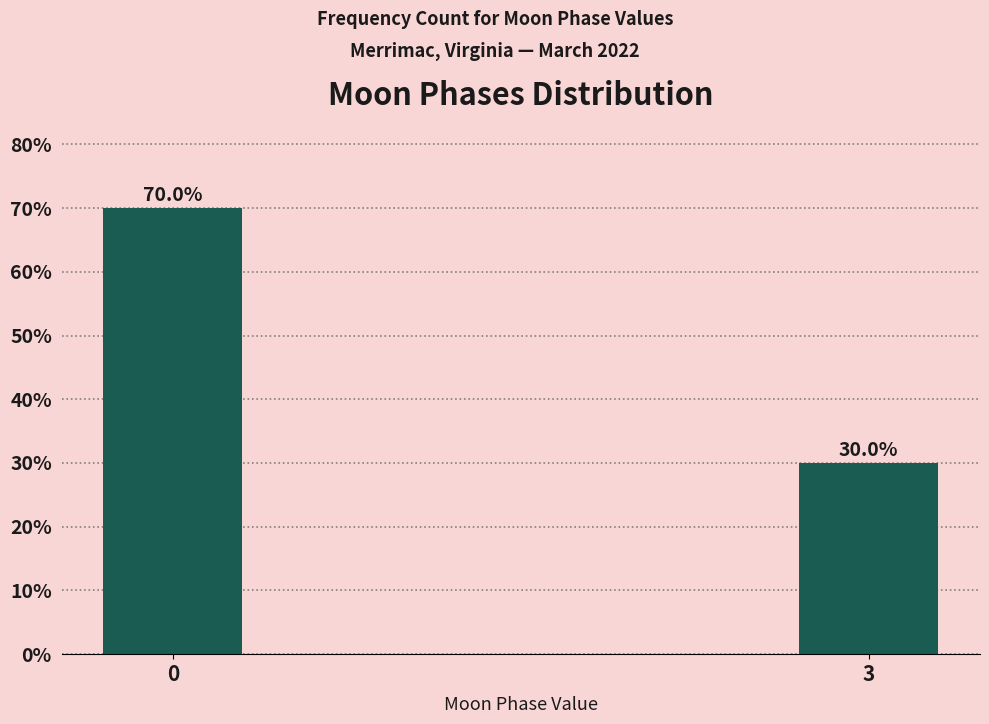

Reading left to right, extract all data points from this chart.

0=70	3=30